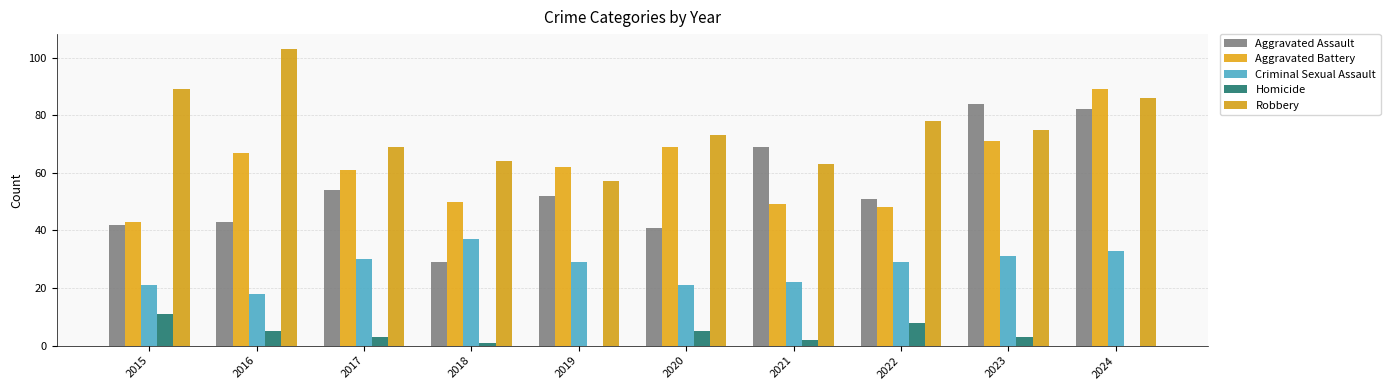

Are the bars grouped side by side (vs. stacked)?

Yes